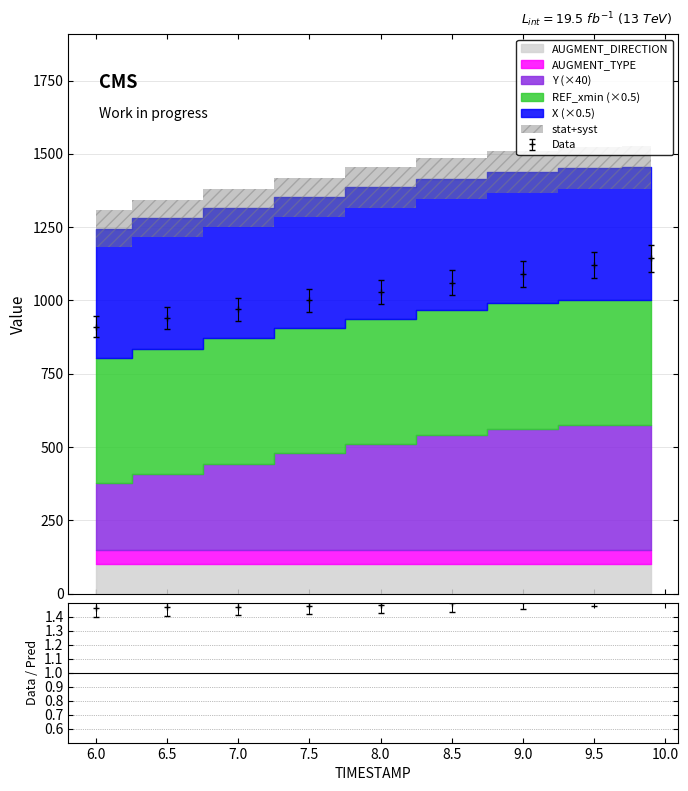

Which label corresponds to the smallest value in the chart?

6.0